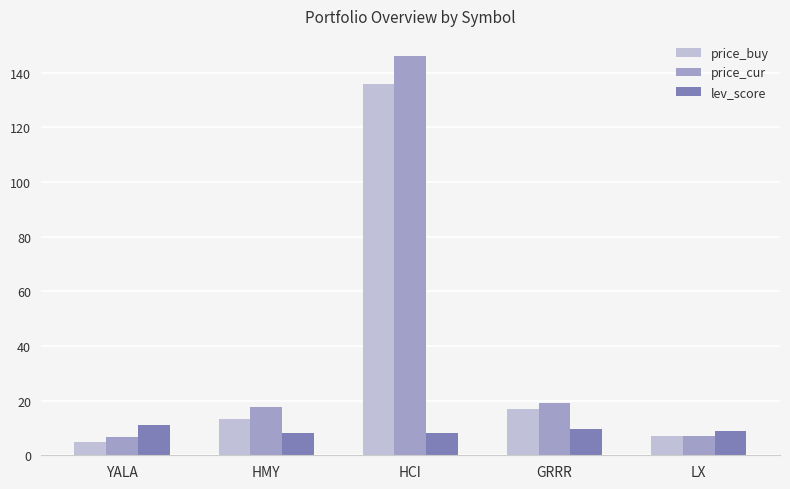

Which category has the lowest value across all series?

YALA